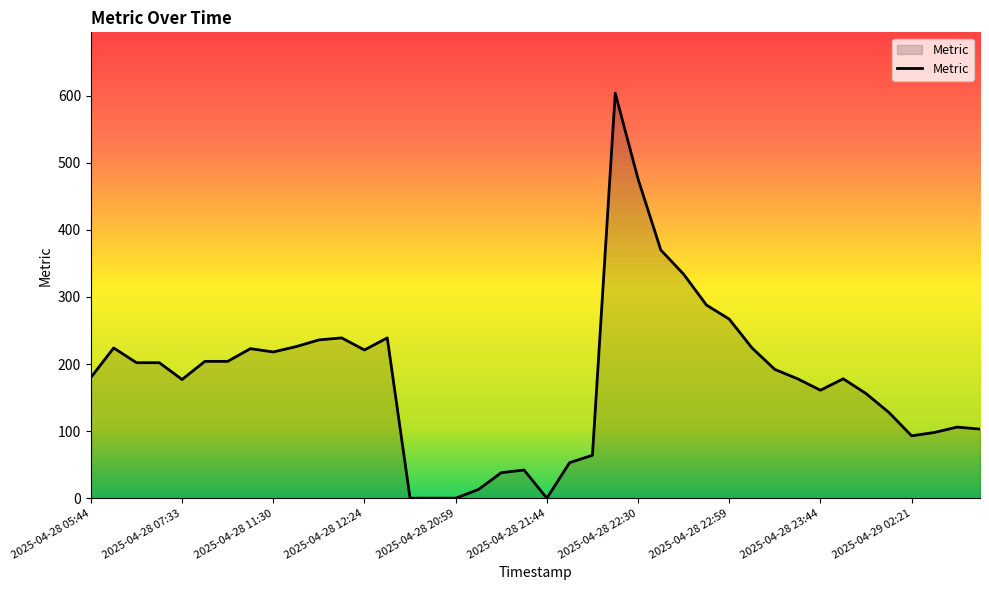

What is the greatest value displayed?

604